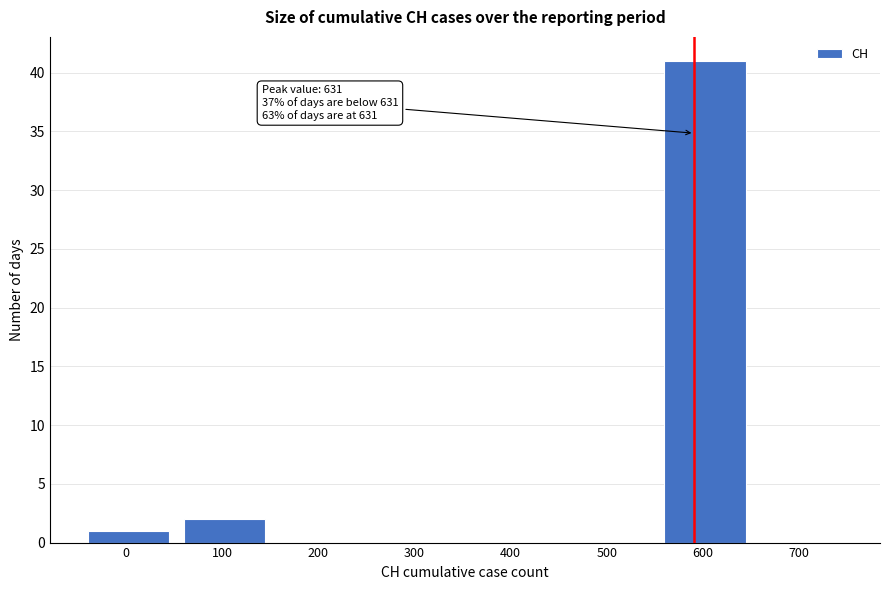

Reading left to right, what are all the values shown in this chart?

0=1	100=2	200=0	300=0	400=0	500=0	600=41	700=0